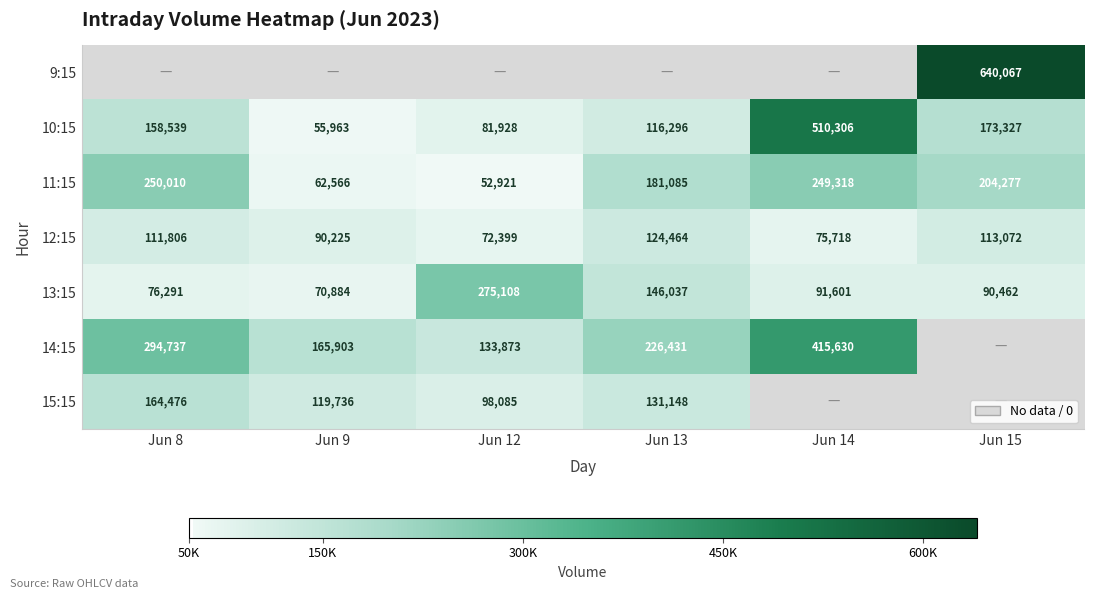

What is the highest value of the 13:15 series?

275108